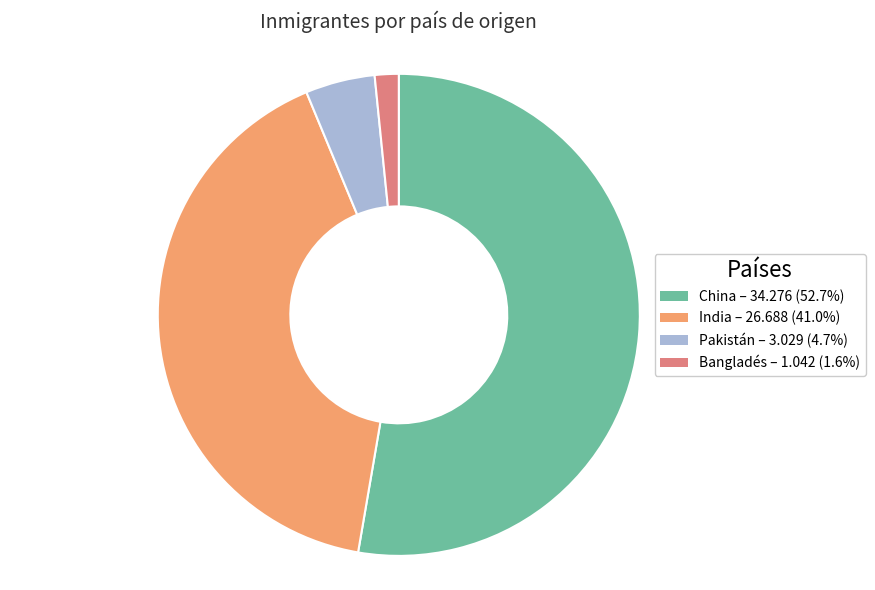

Rank the categories by value from lowest to highest.

Bangladés, Pakistán, India, China